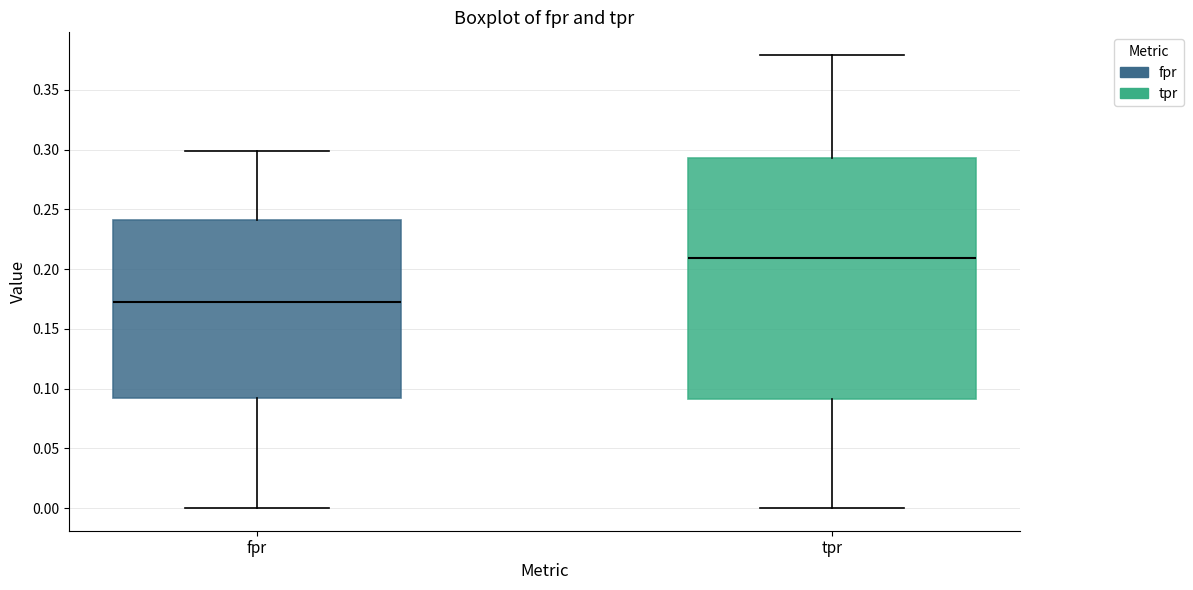

Which box is the tallest, from its lower edge to its upper edge?

tpr